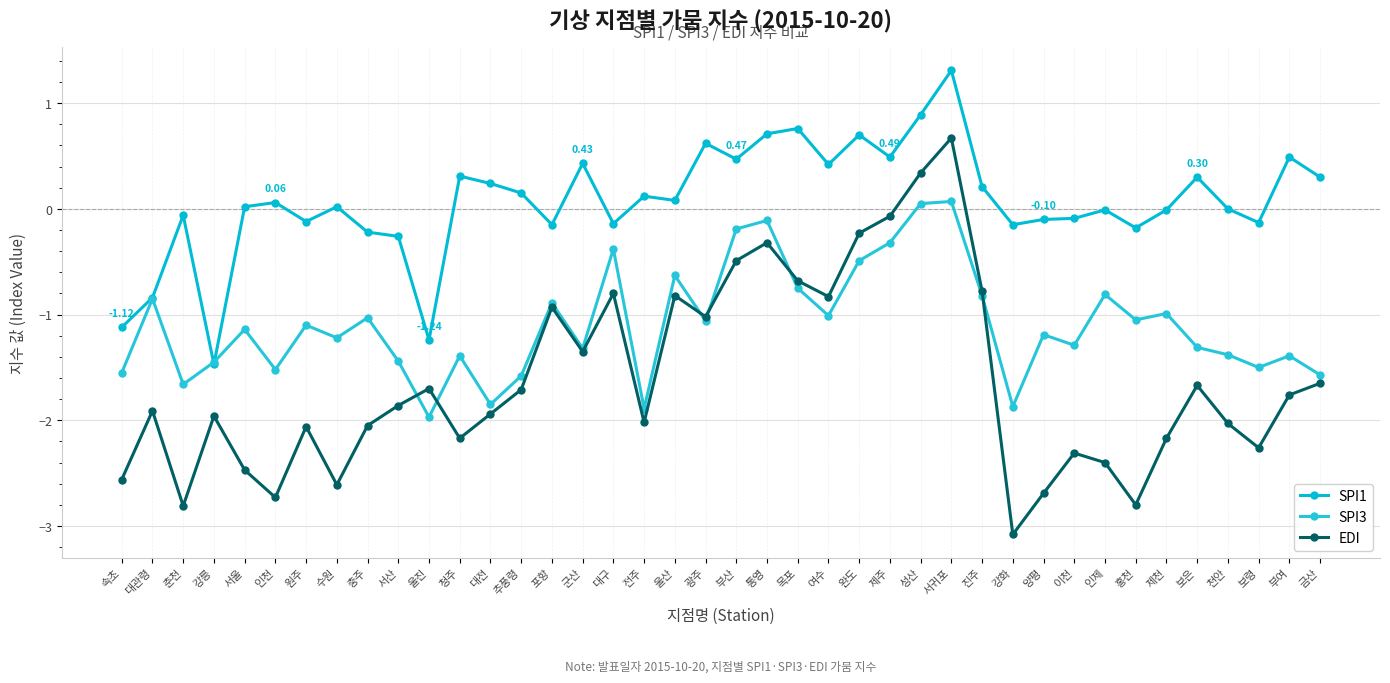

Rank the series by their maximum value, from lowest to highest.

SPI3, EDI, SPI1